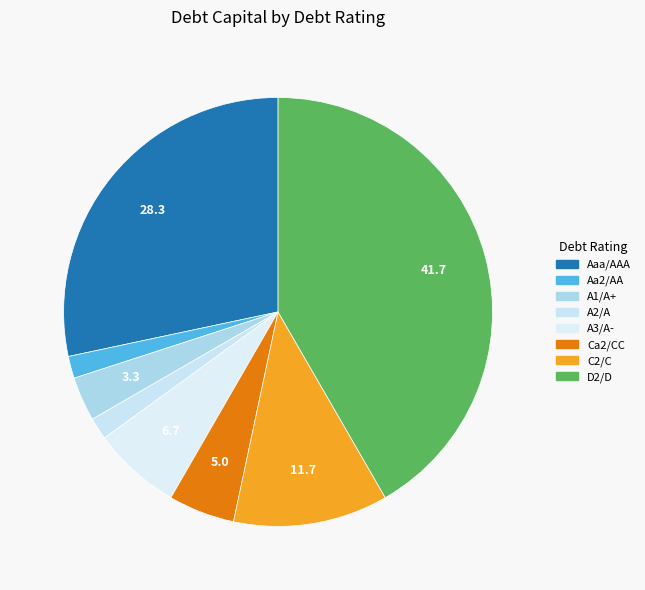

How many segments does this pie chart have?

8